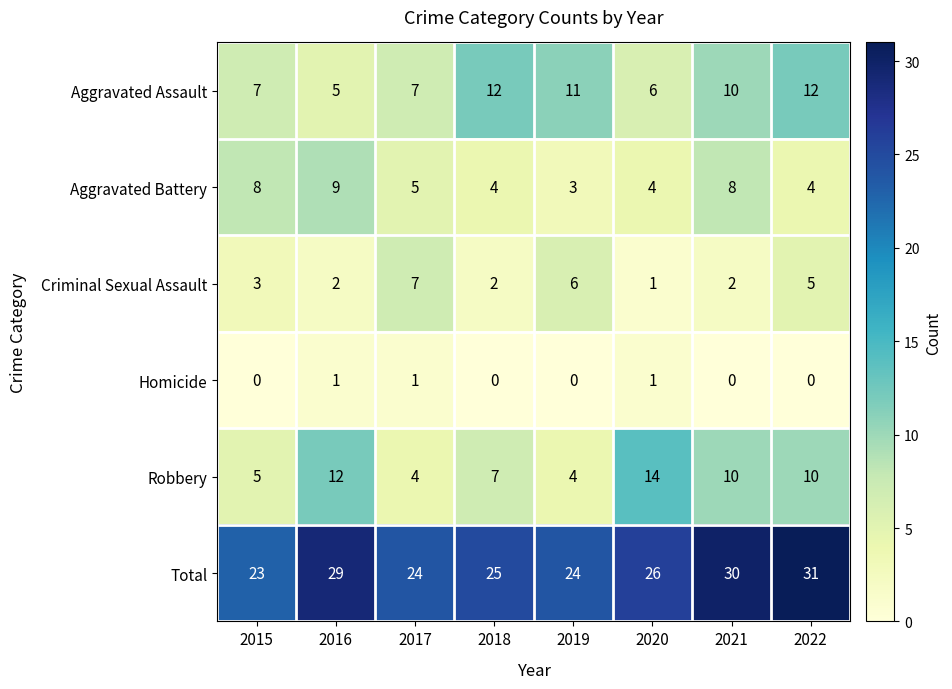

Between 2016 and 2021, which series saw the biggest shift?

Aggravated Assault